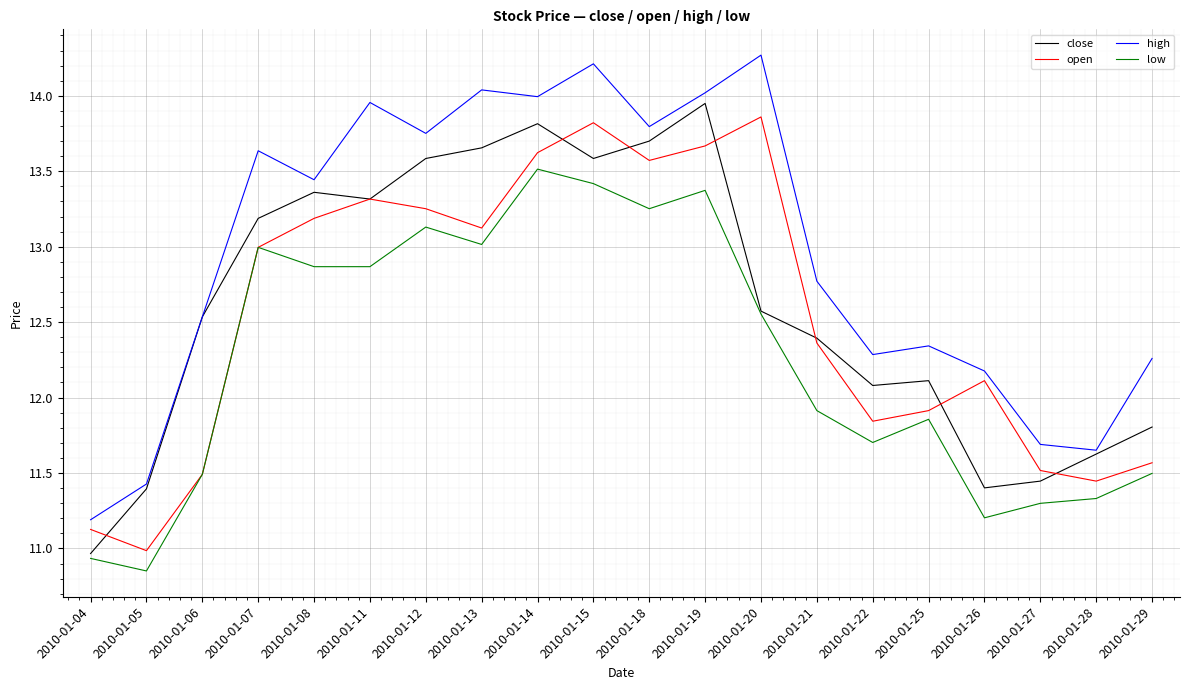

At which category does low reach its first local valley?

2010-01-05